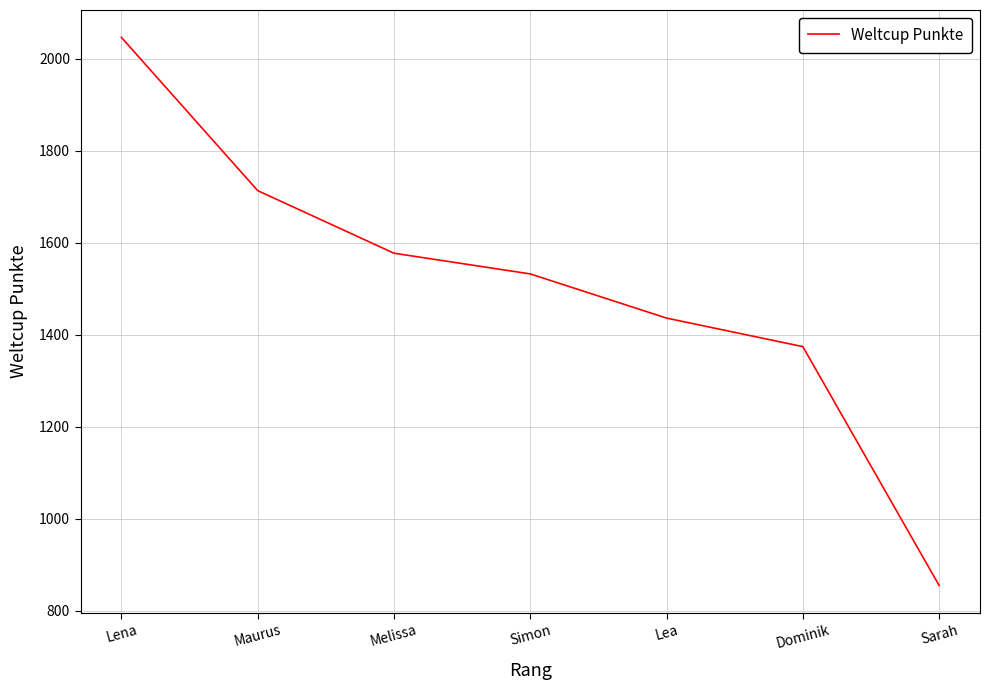

What is the average value?

1505